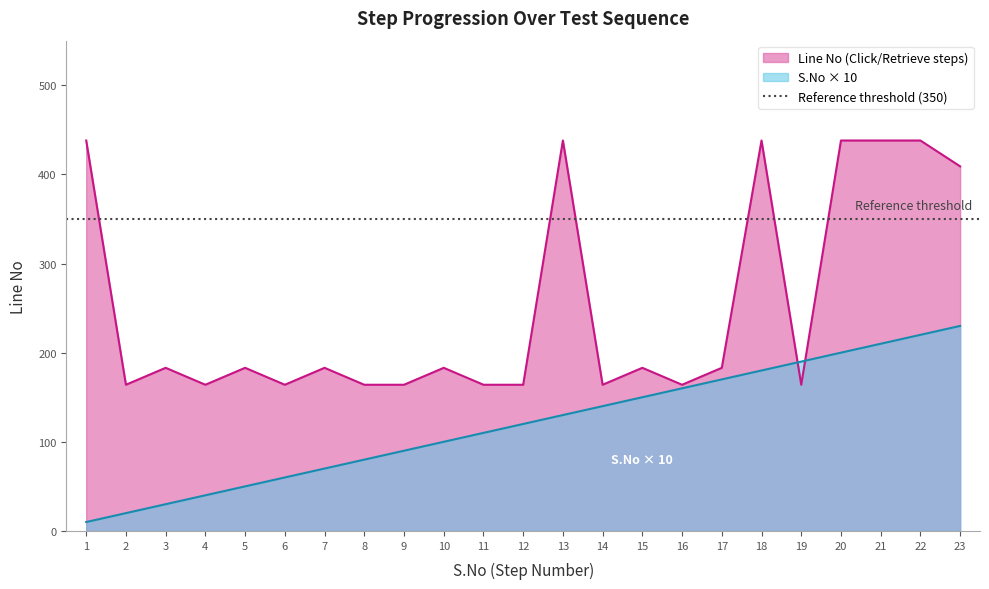

What is the value of the Line No (Click/Retrieve steps) point at the 13th from the left?

438